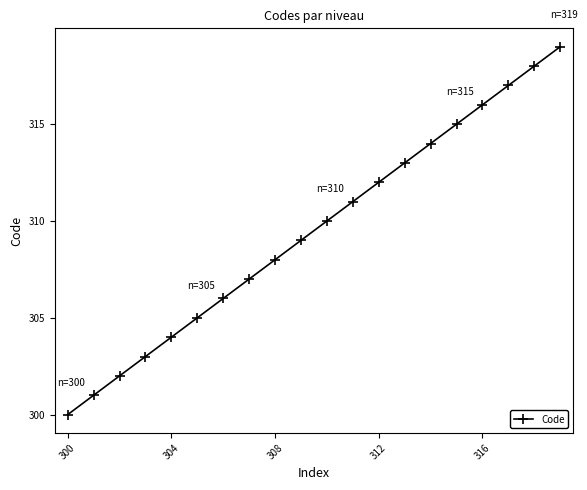

What is the difference between the maximum and minimum values?

19